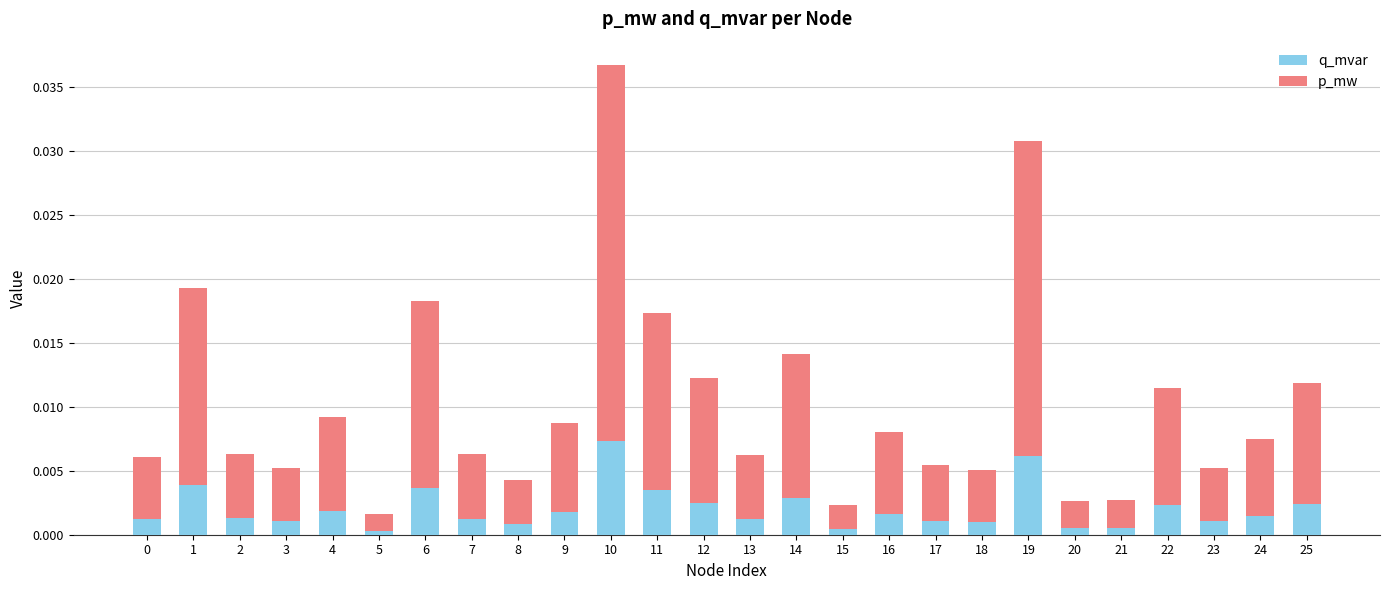

The q_mvar series shows 0.0 at 0. True or false?

True